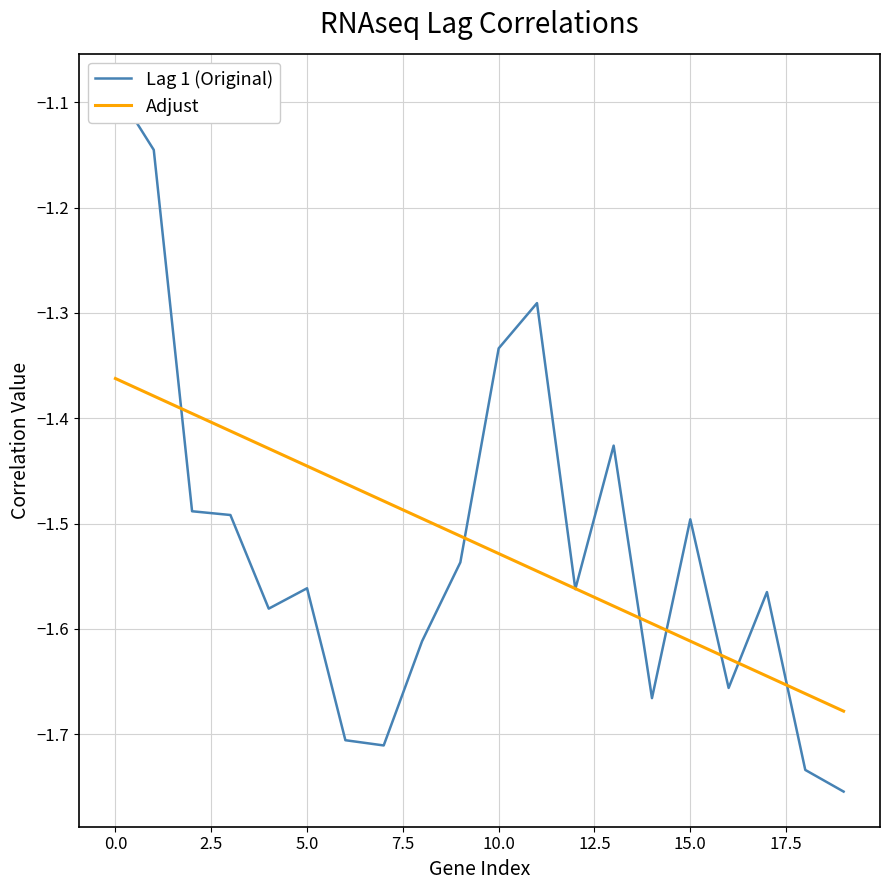

True or false: Lag 1 (Original) and Adjust intersect in this chart.

True